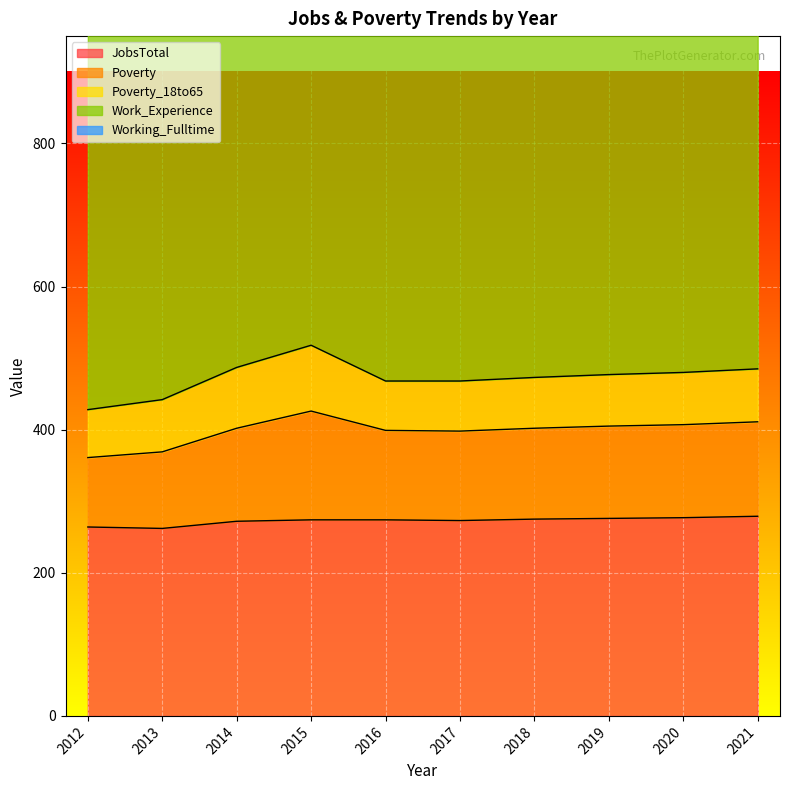

What is the total value across all series at 2015?

1394